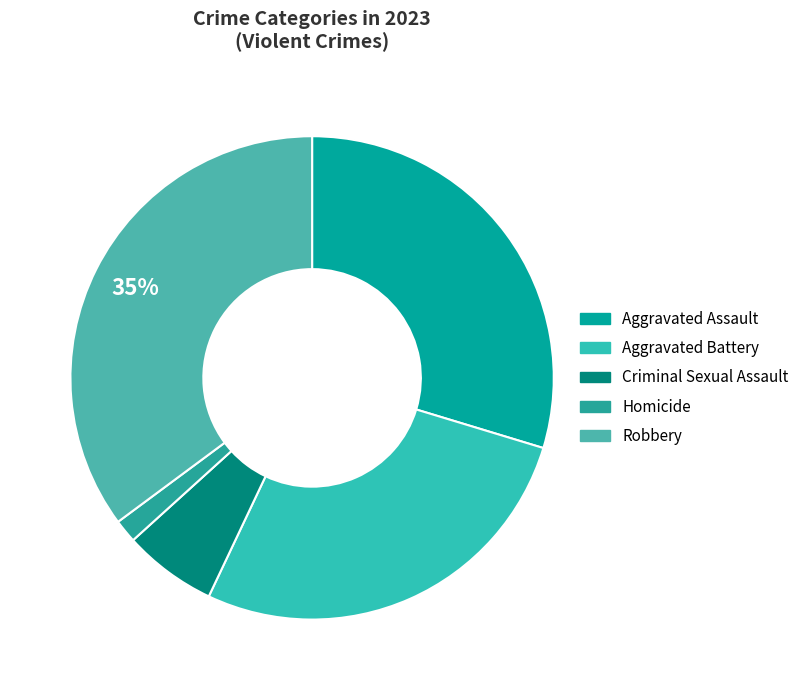

Is there a majority slice in this chart?

No